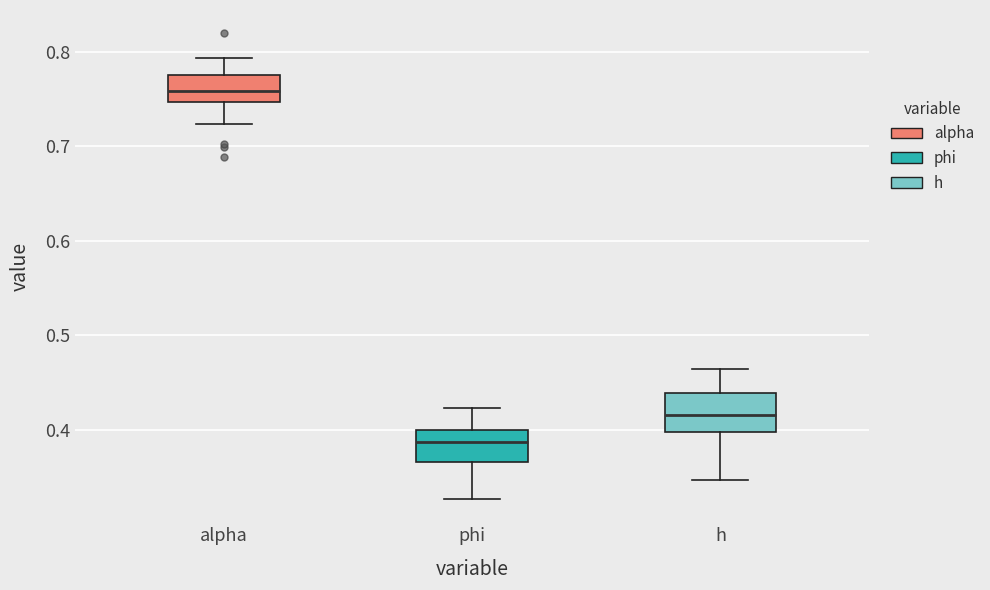

Where is the lower edge of the box for phi on the y-axis? The values are not printed on the chart, so give them approximately, as read against the axis.

0.37